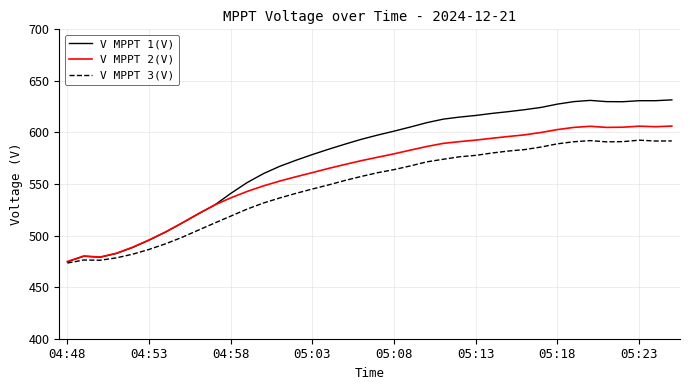

Which series has the largest total across all categories?

V MPPT 1(V)